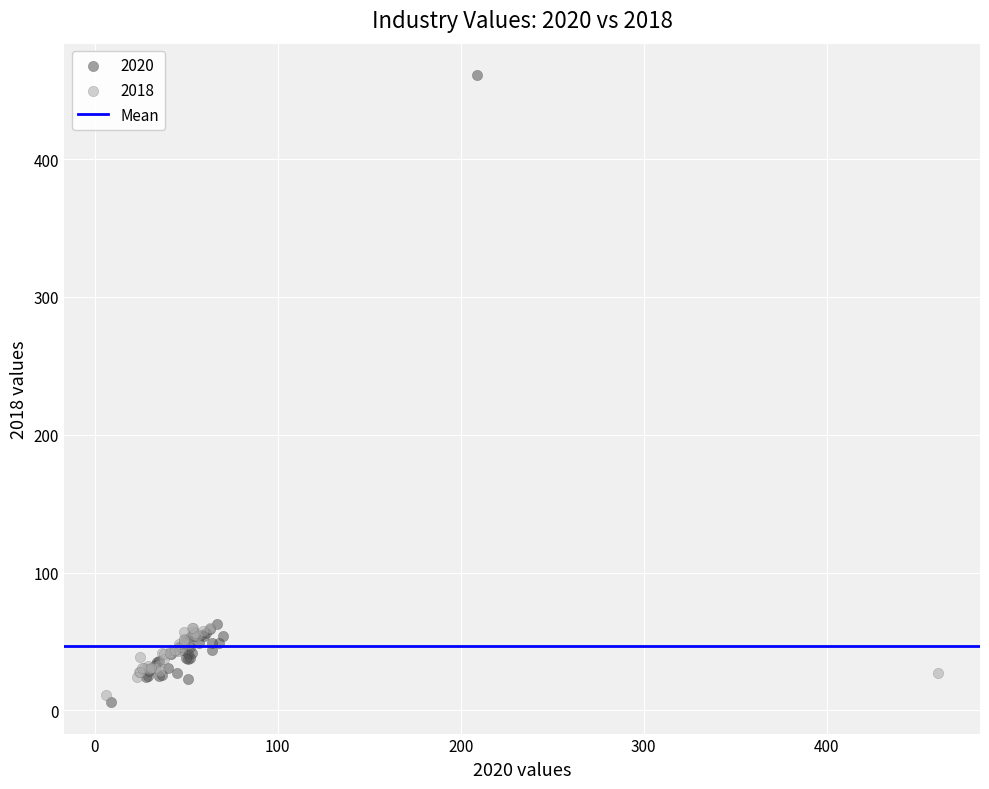

Which series contains the highest Y value?

2020